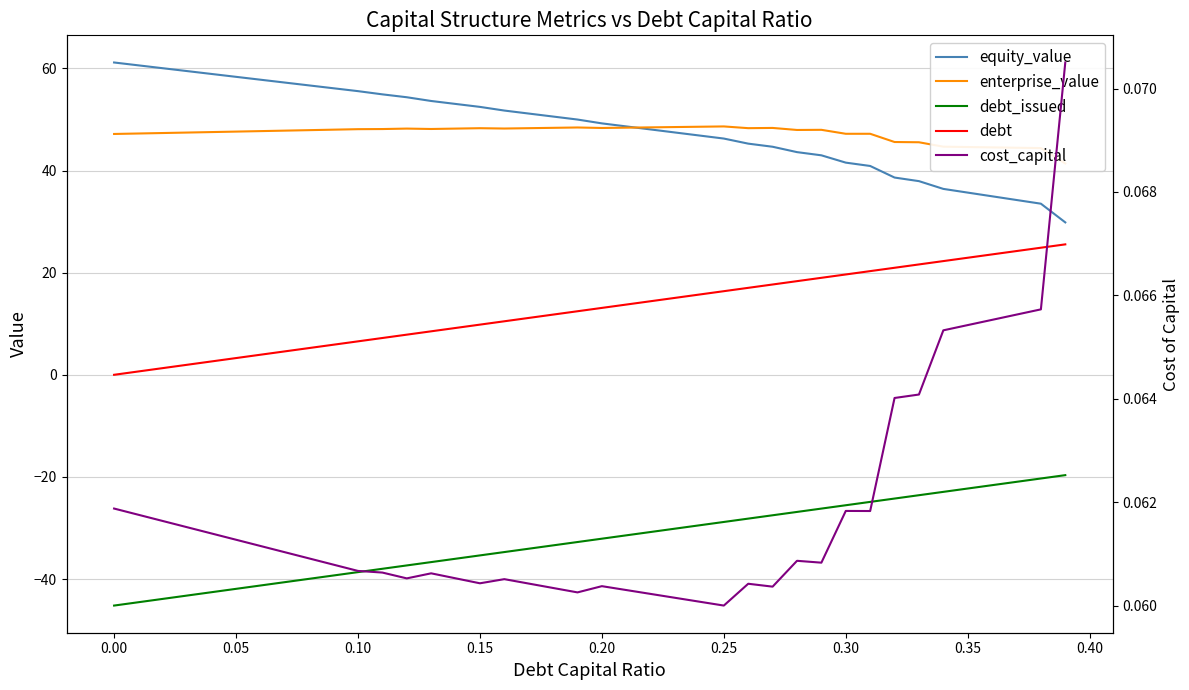

Between 0.25 and 0.35, which series saw the biggest shift?

equity_value